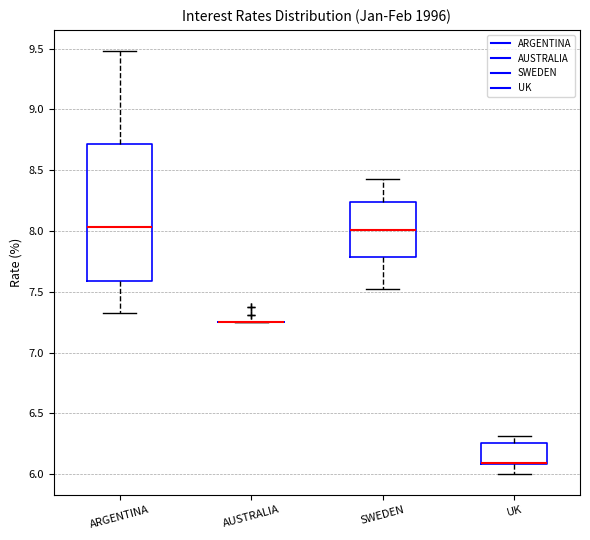

Where is the upper edge of the box for ARGENTINA on the y-axis? The values are not printed on the chart, so give them approximately, as read against the axis.

8.70